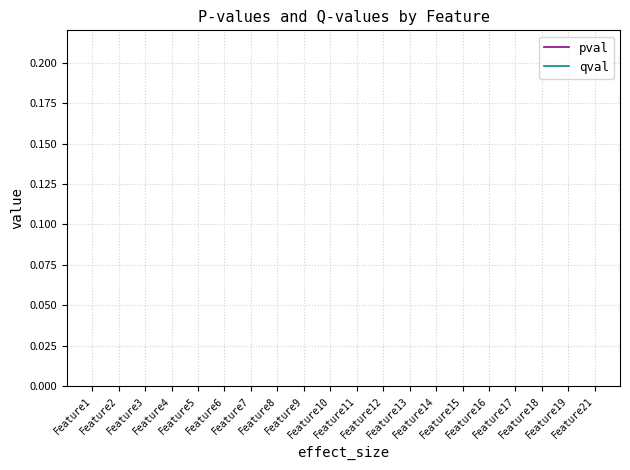

How many categories are shown in the chart?

20